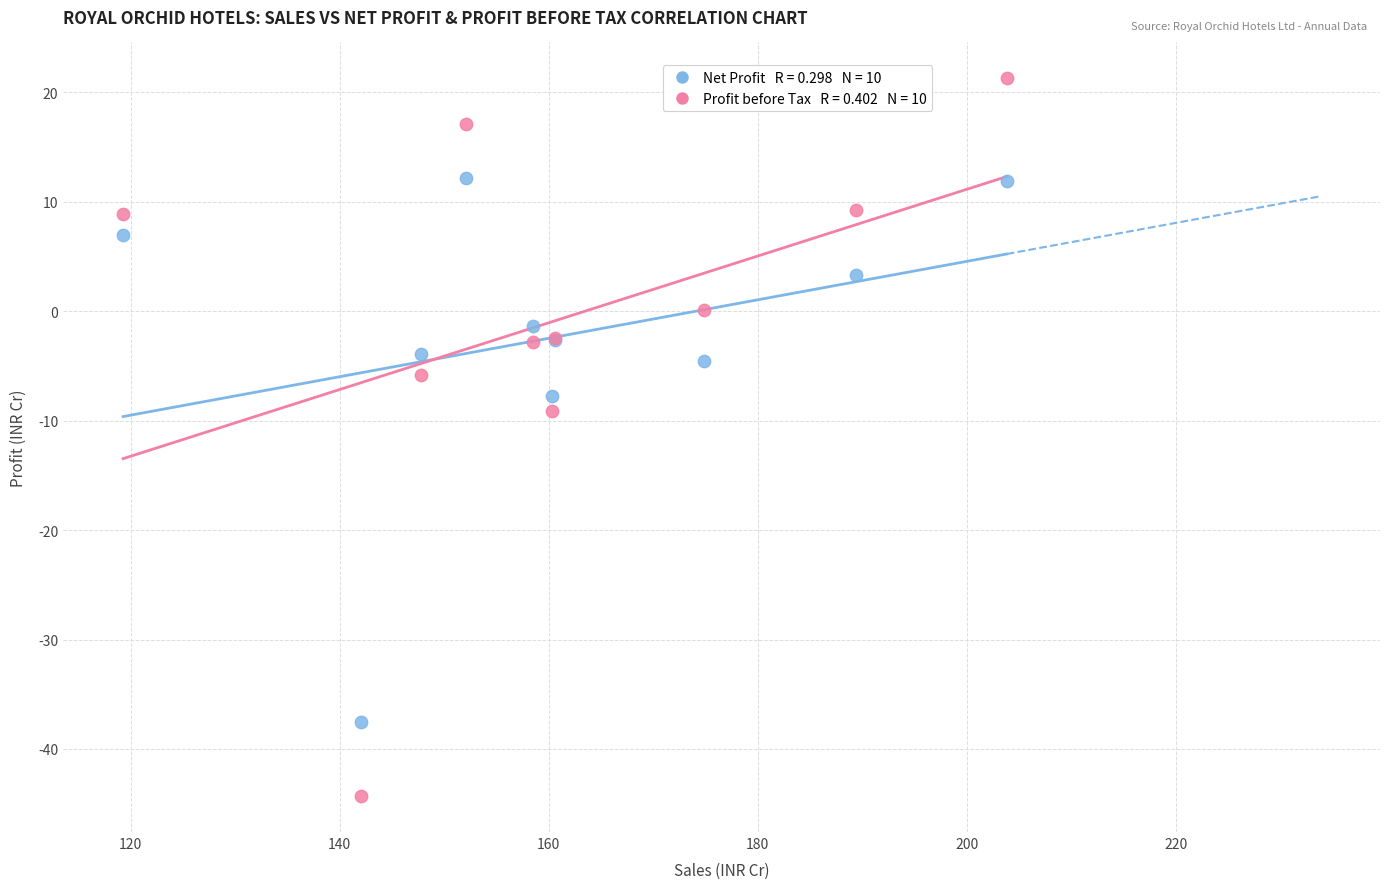

Across all series, what Y value is closest to -11?

-9.1